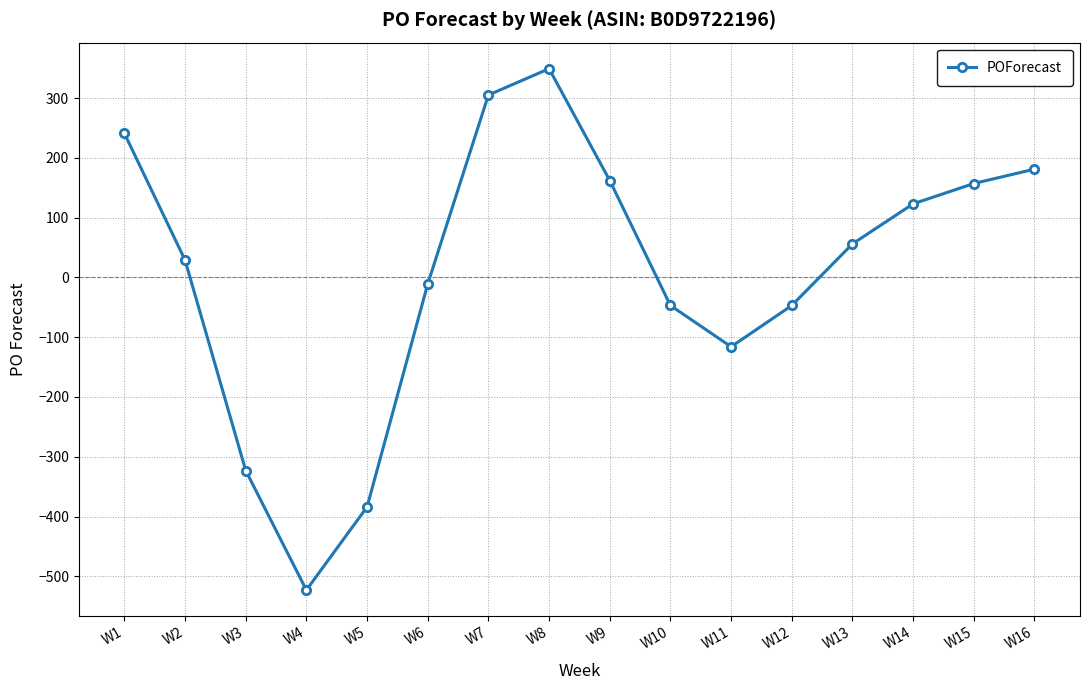

How many positive values are there?

9